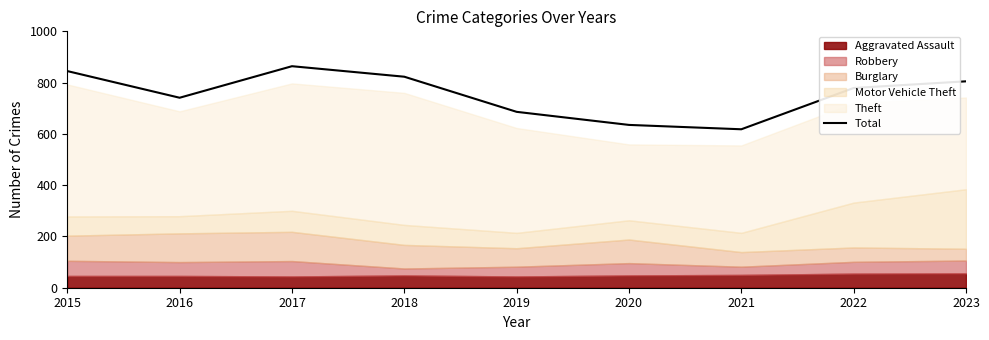

Is it true that Total equals 864 at 2017?

True